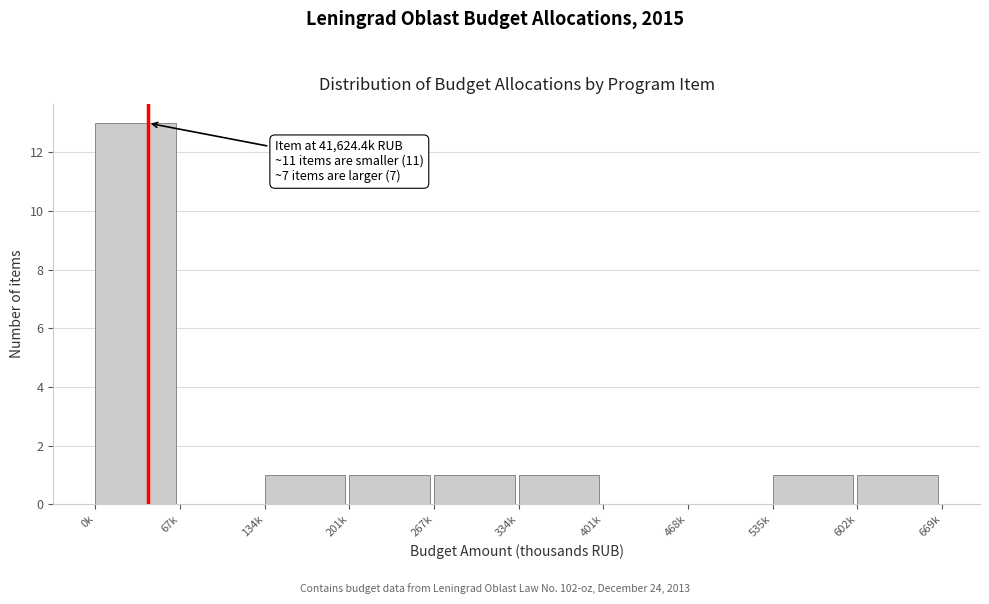

Reading left to right, transcribe all the data shown in this chart.

0k=13	67k=0	134k=1	201k=1	267k=1	334k=1	401k=0	468k=0	535k=1	602k=1